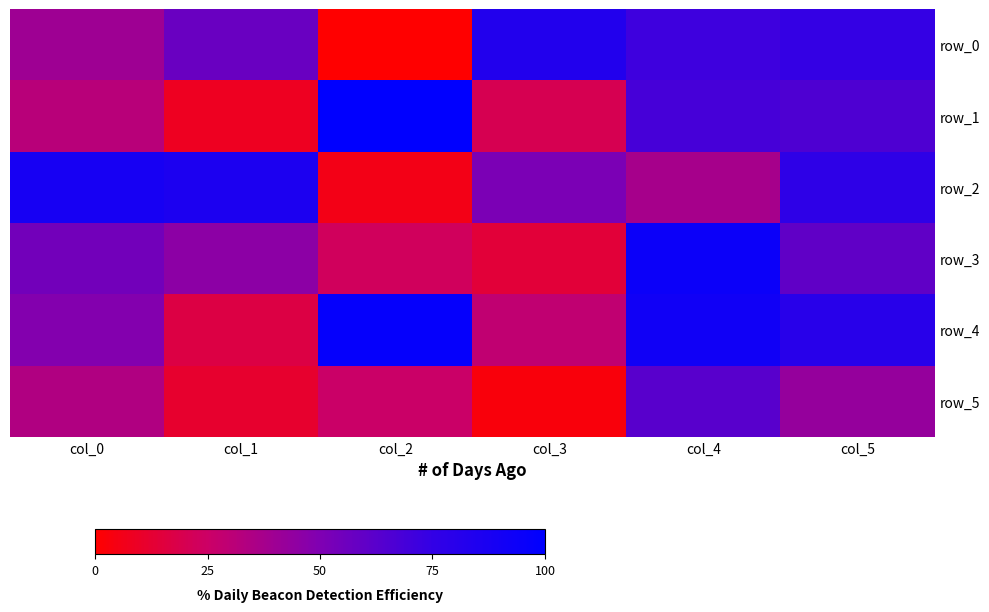

Which has a higher value, col_4 or col_0?

col_4